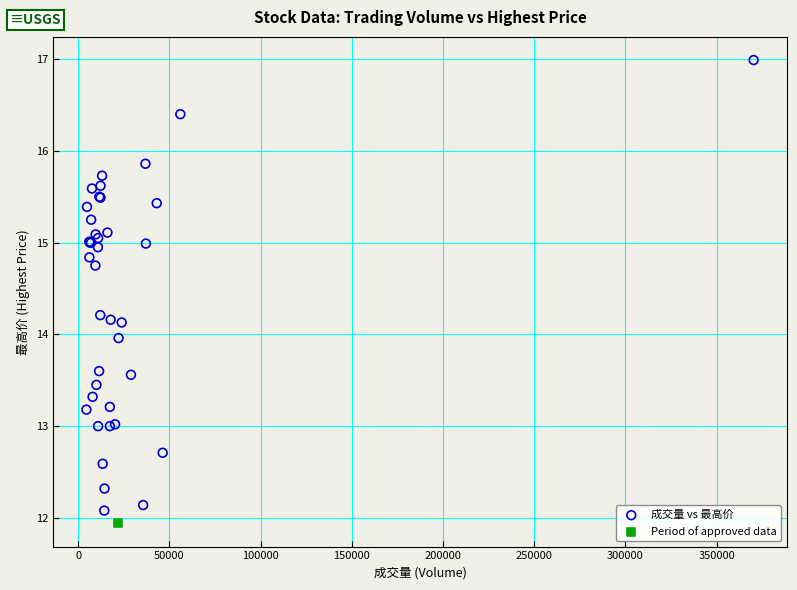

What are all the series names shown in the legend?

成交量 vs 最高价, Period of approved data